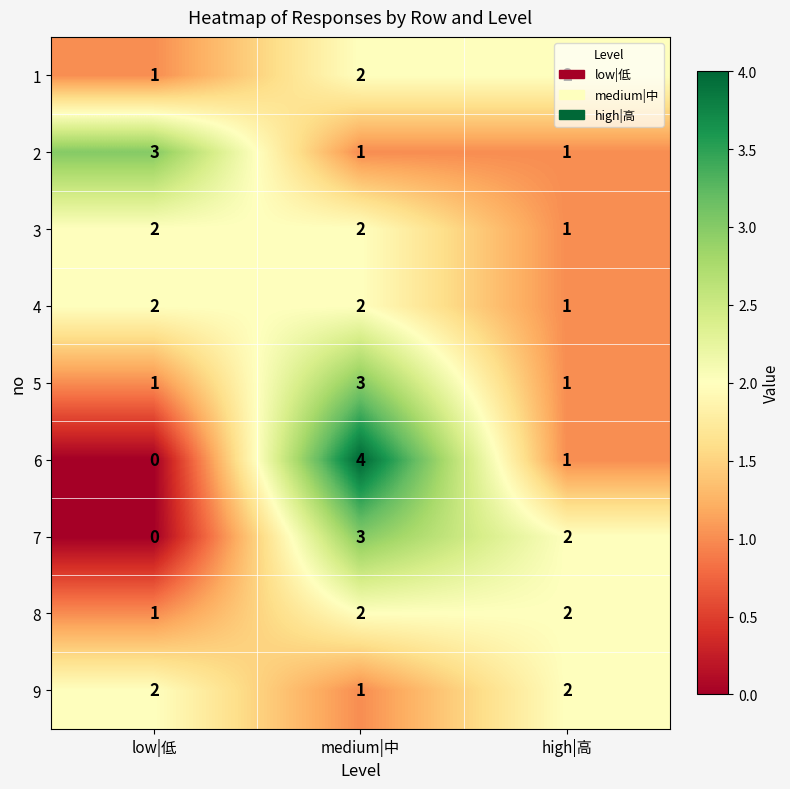

At which category does the chart reach its minimum across all series?

low|低